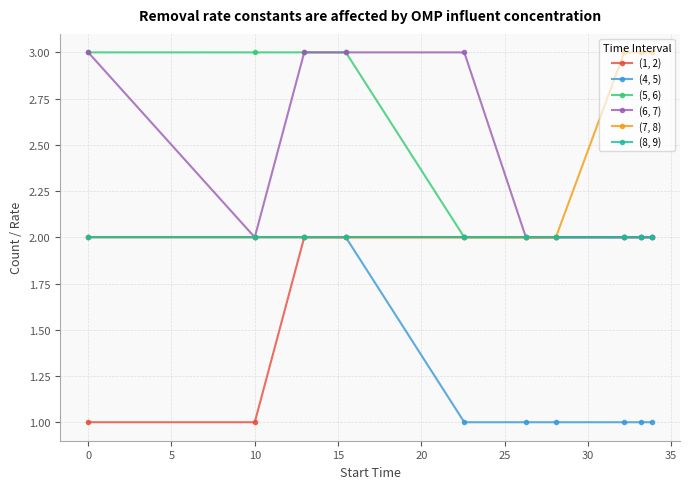

What is the value of the (6, 7) point at the 6th from the left?

2